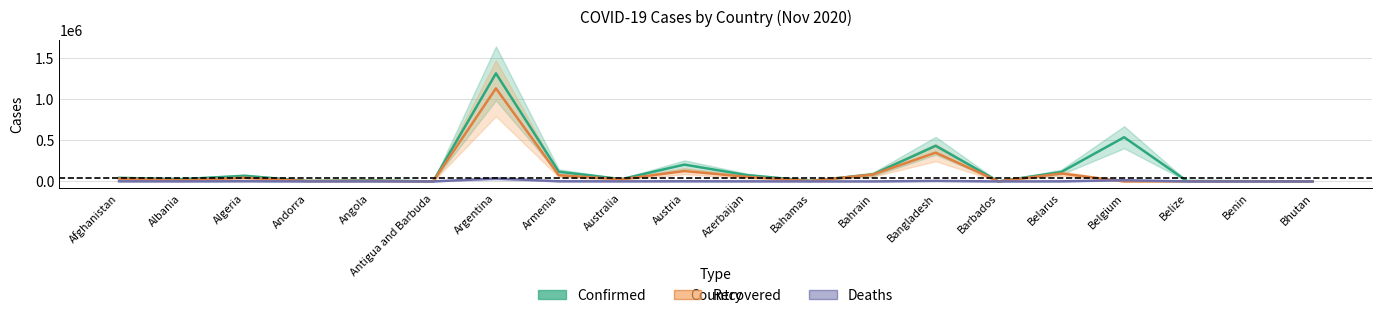

At which label does Recovered reach its minimum?

Belgium